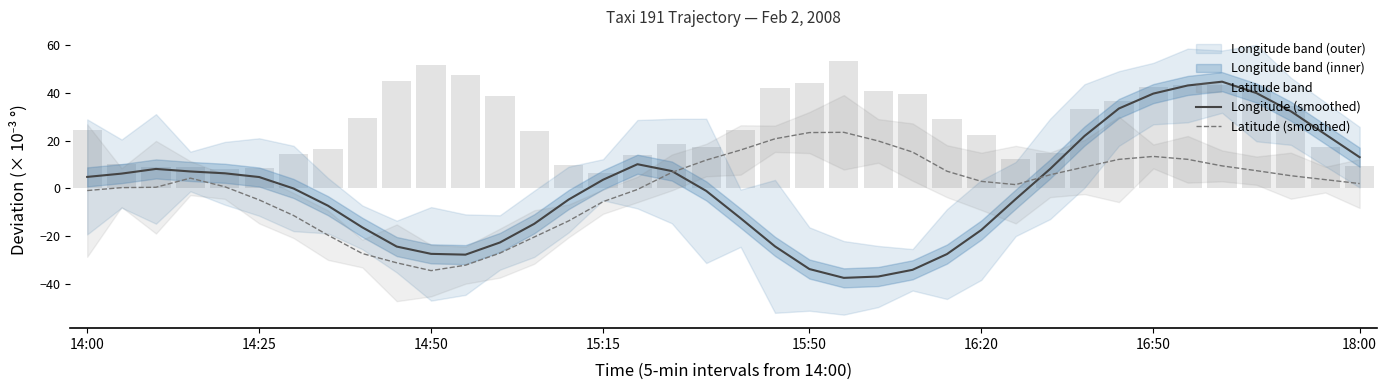

How many data points in Latitude (smoothed) are less than 3?

19